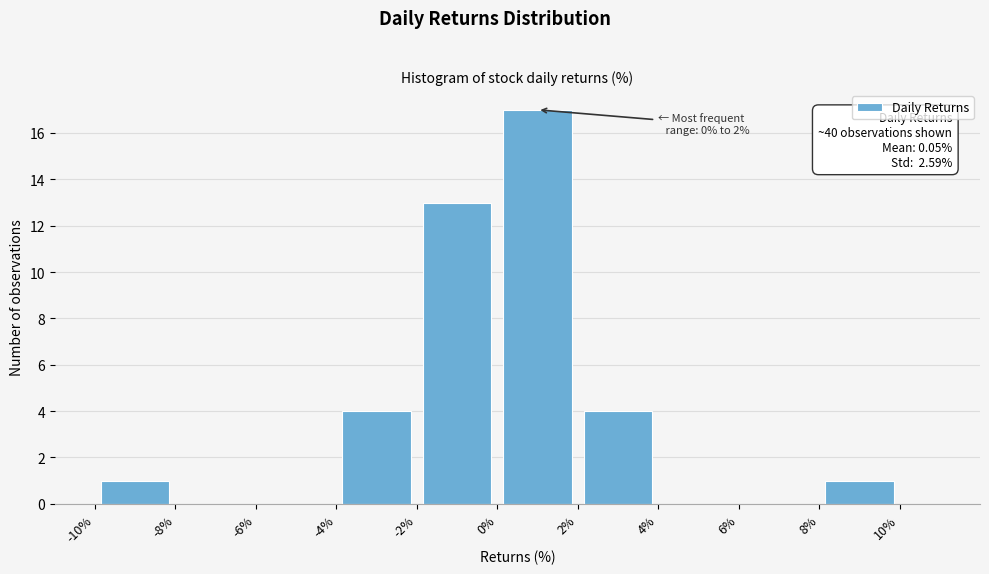

Which range on the x-axis has the tallest bar?

0 to 2